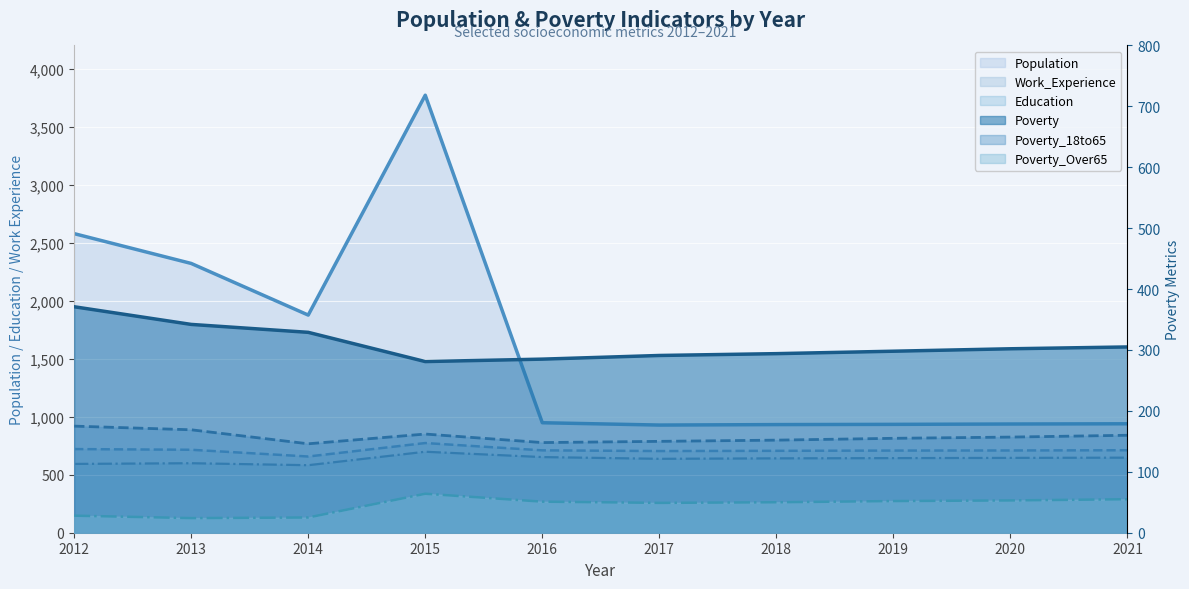

List the labels in order of Poverty_Over65 value, smallest first.

2013, 2014, 2012, 2017, 2018, 2016, 2019, 2020, 2021, 2015